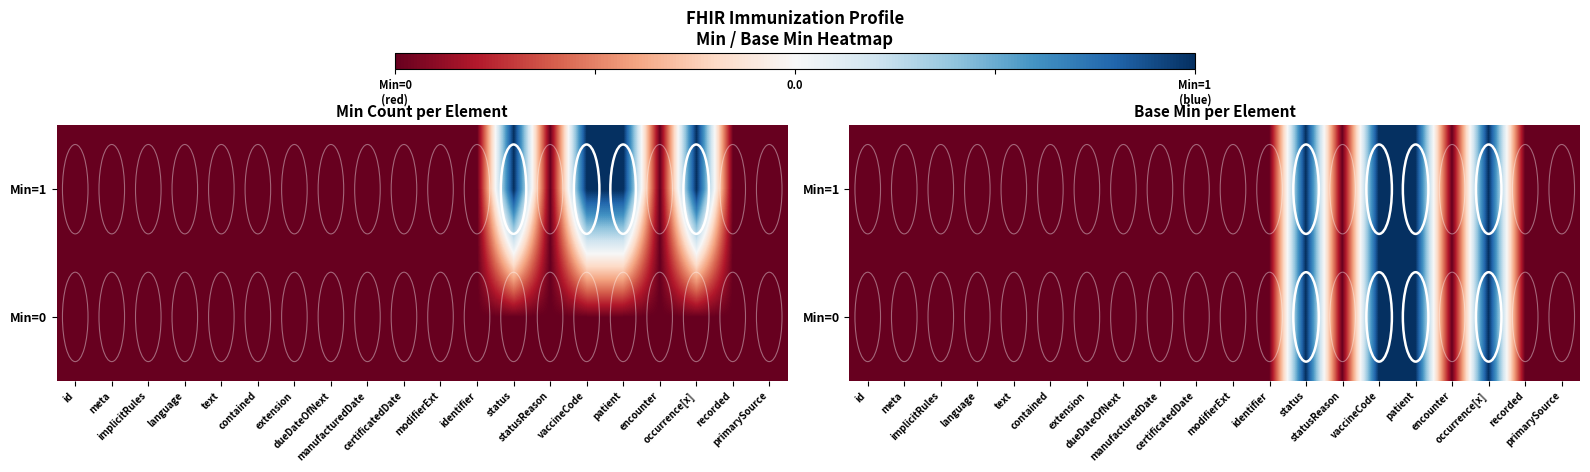

What is the maximum value for Min=1?

1